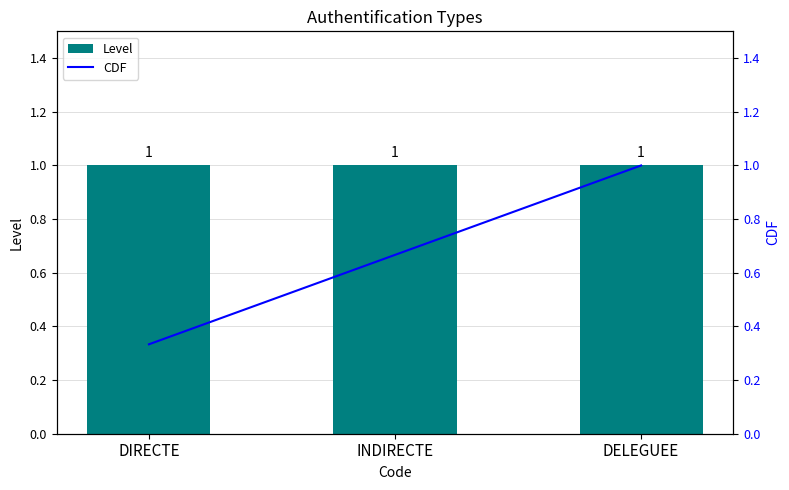

The Level series shows 1.0 at DELEGUEE. True or false?

True